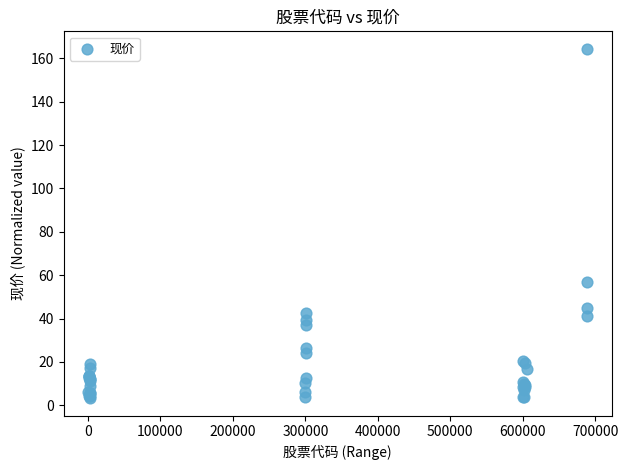

What Y value in the scatter plot is closest to 83?

56.7